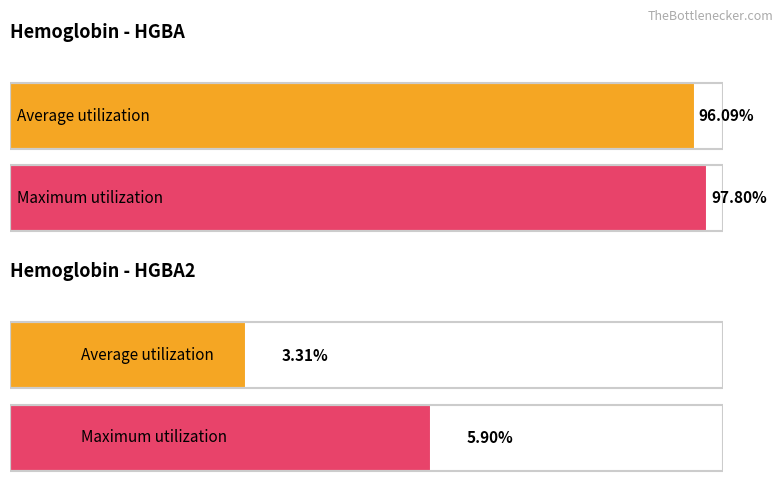

List the series in order of their peak value, lowest first.

HGBA2, HGBA